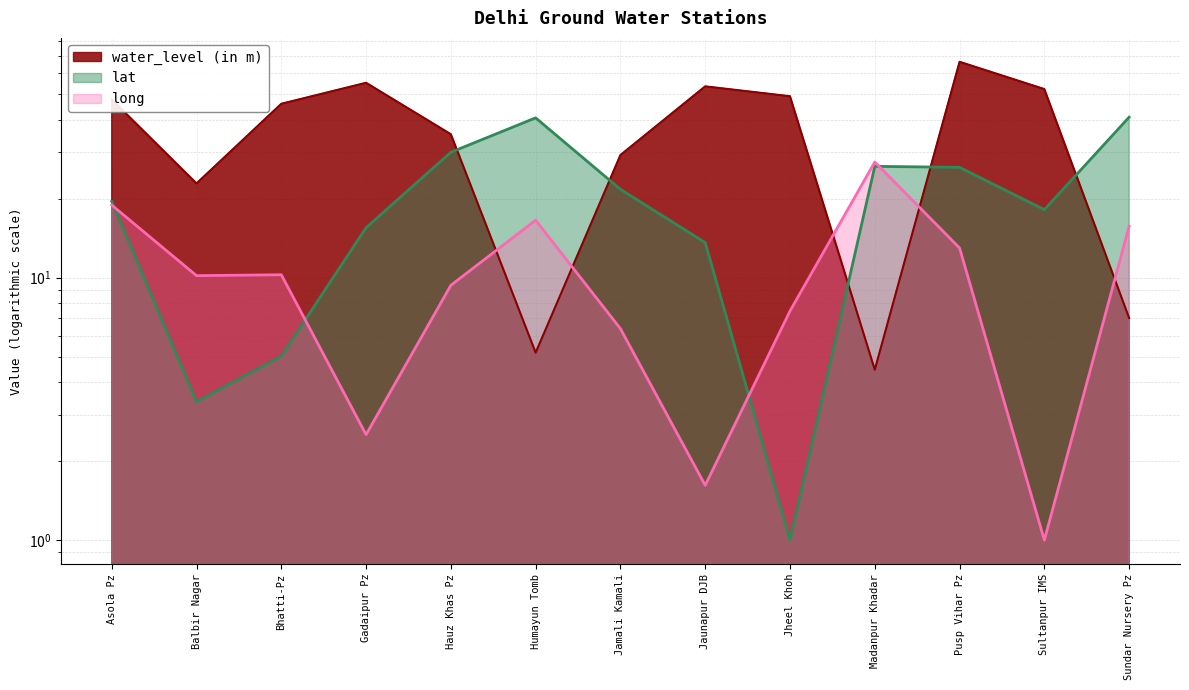

Is the value of lat at Hauz Khas Pz greater than the value of long at Hauz Khas Pz?

Yes